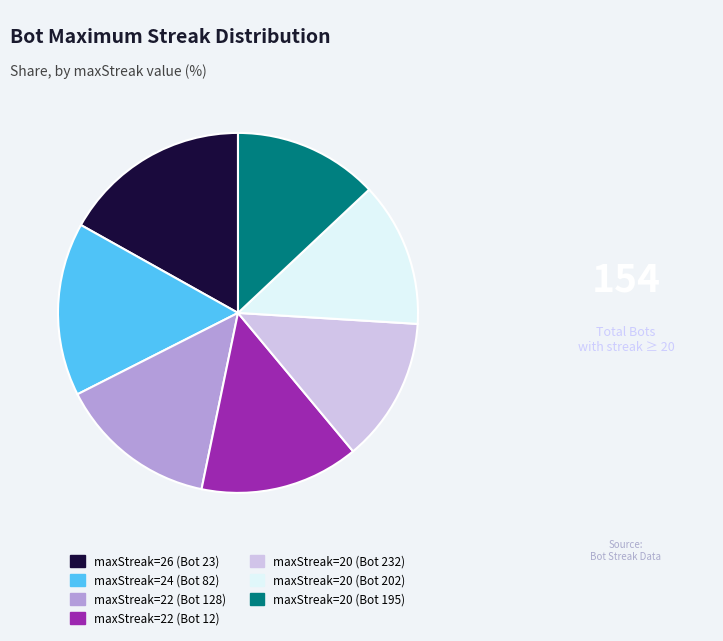

Does any single category account for the majority?

No